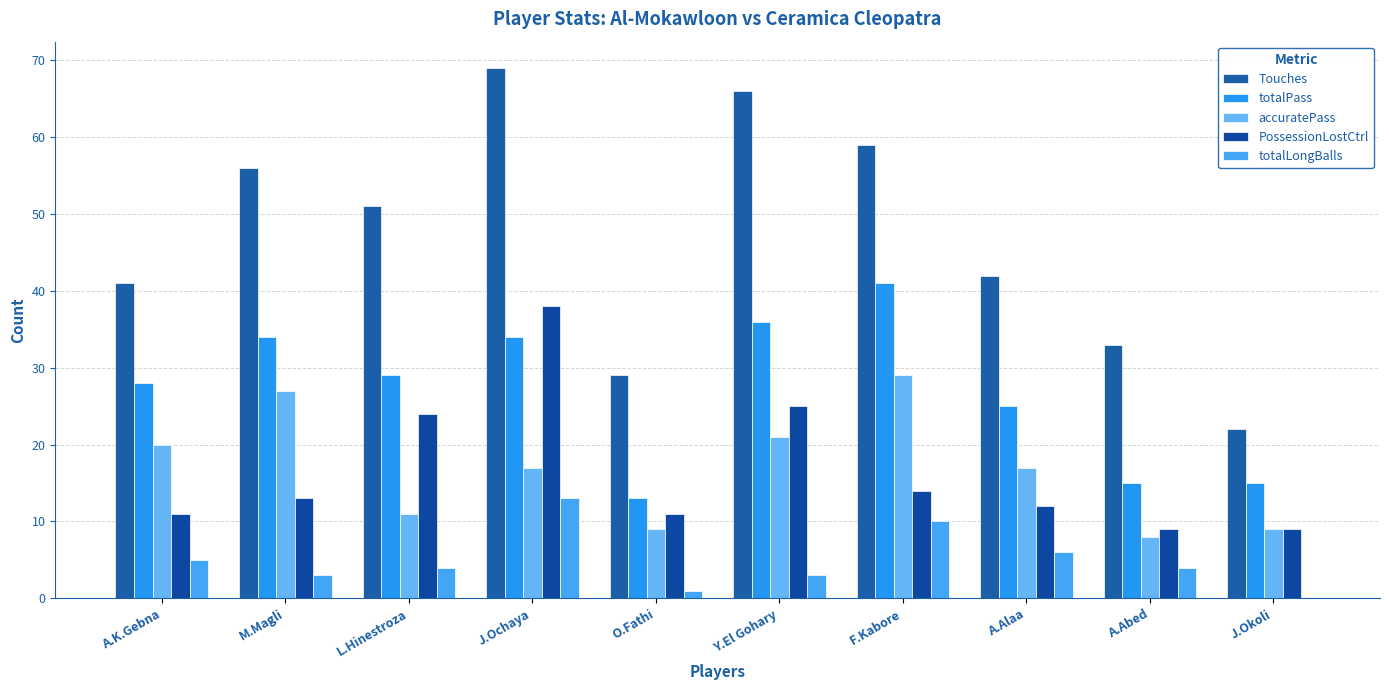

Read the accuratePass value at O.Fathi.

9